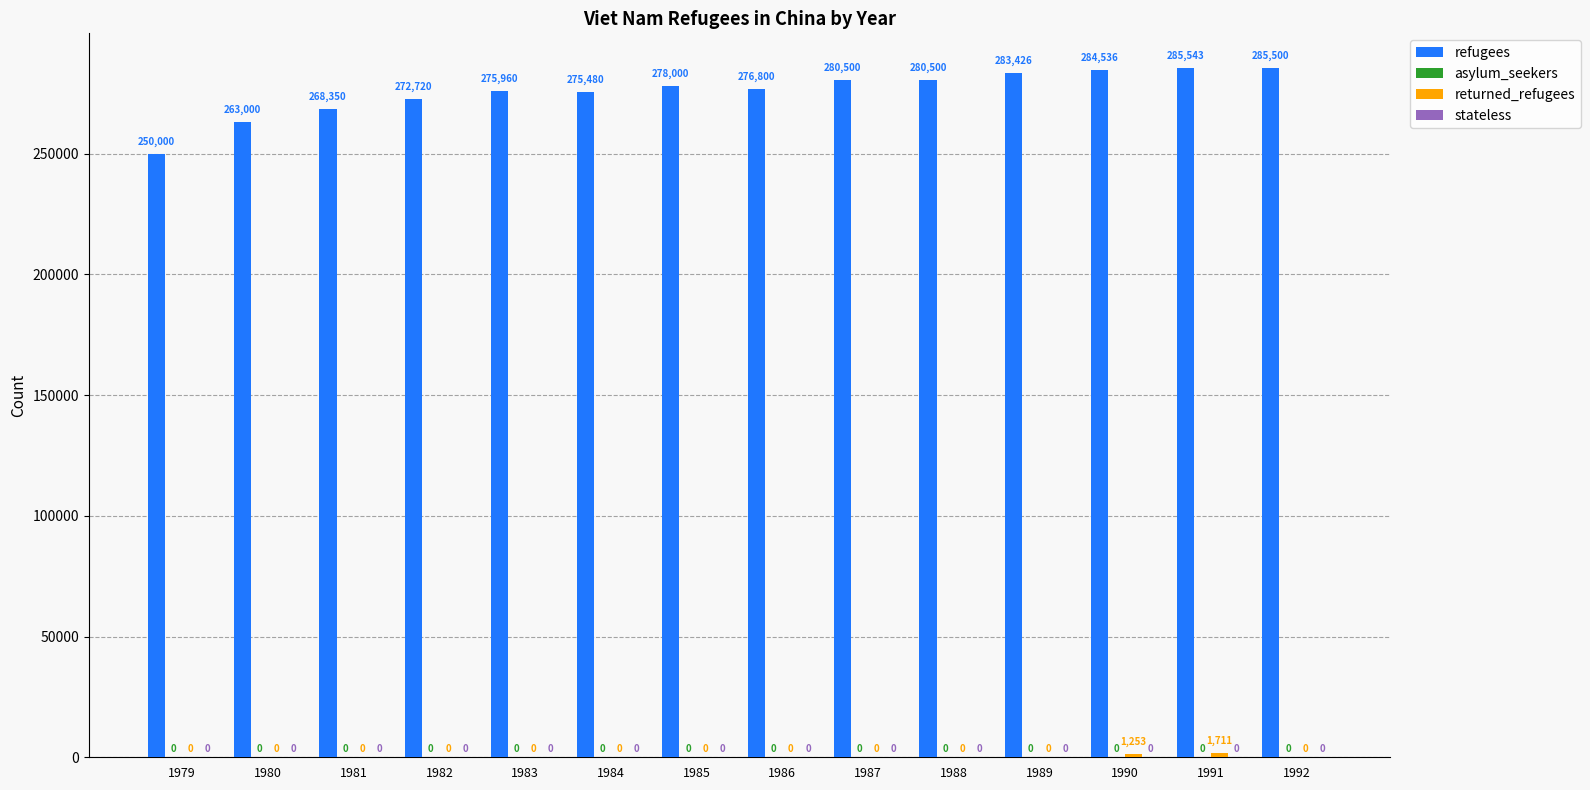

What is the maximum value for refugees?

285543